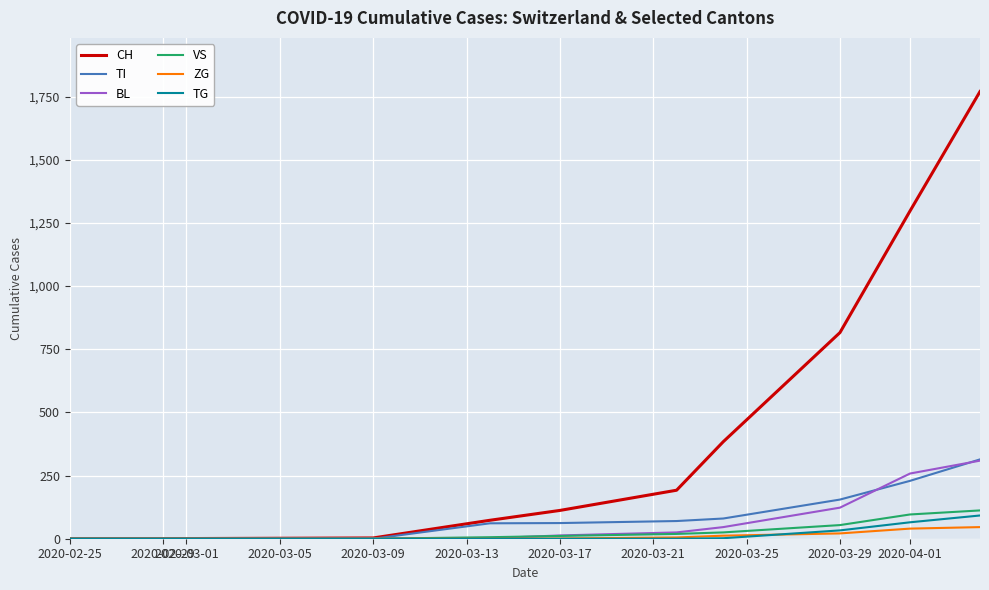

What is the greatest value displayed?

1770